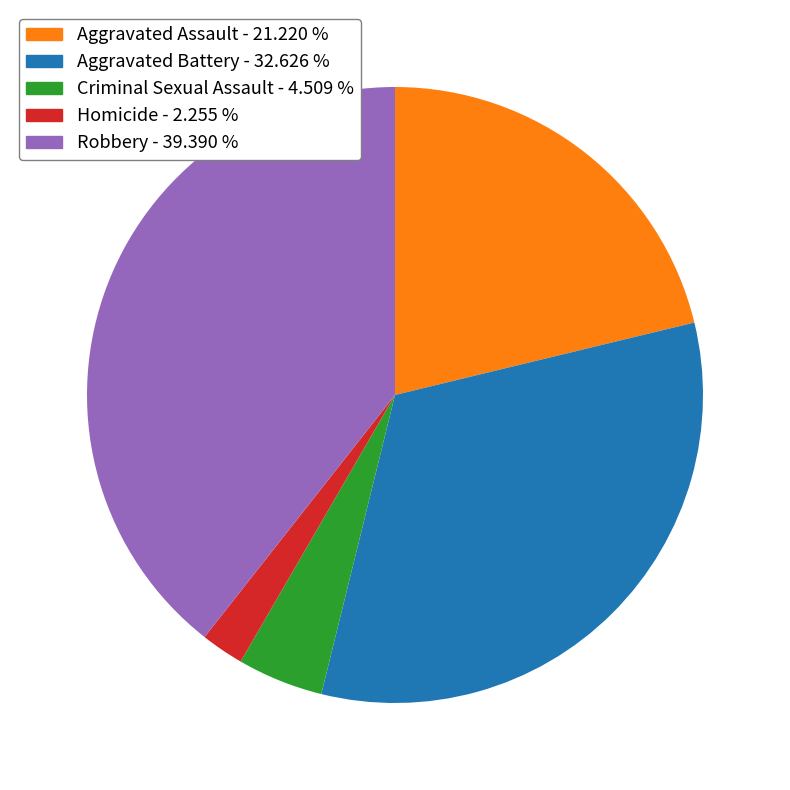

Does Robbery account for over 50% of the chart?

No